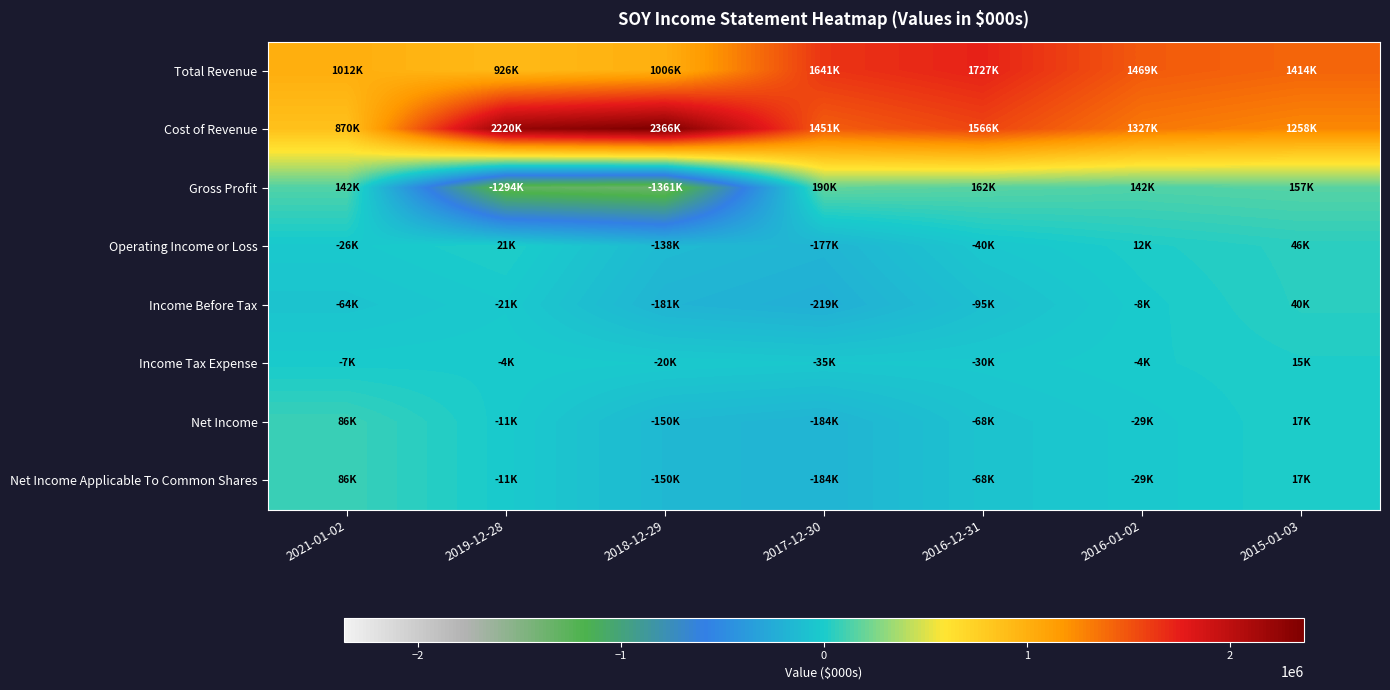

How many data points does each series have?

7